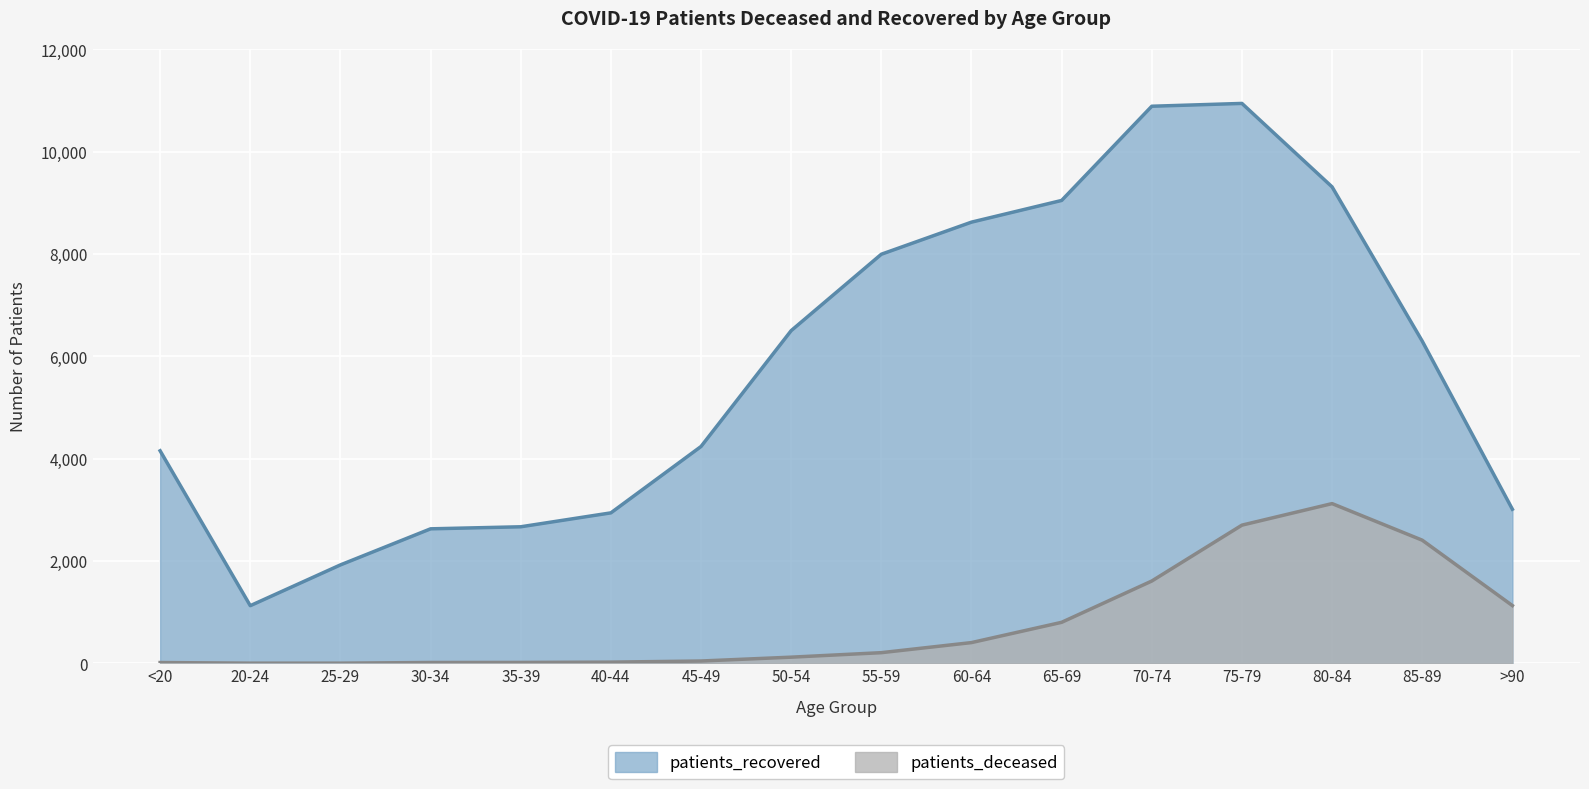

Which series changed the most between 25-29 and 75-79?

patients_recovered